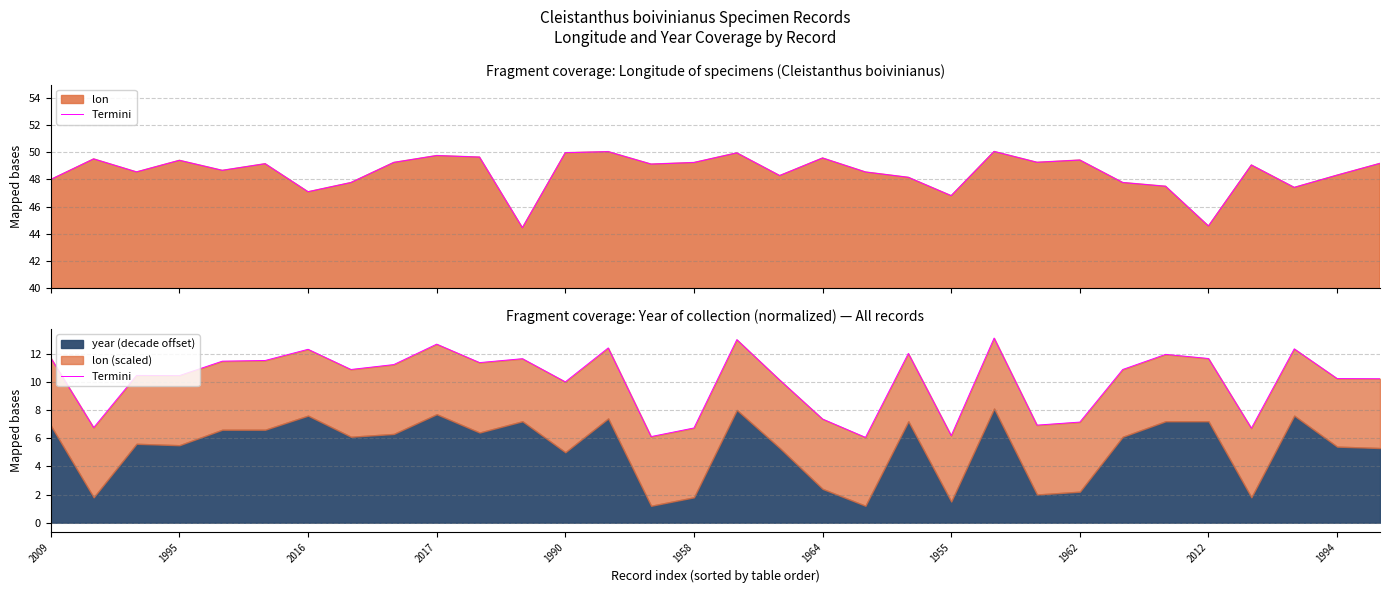

Which label corresponds to the largest value in the chart?

22